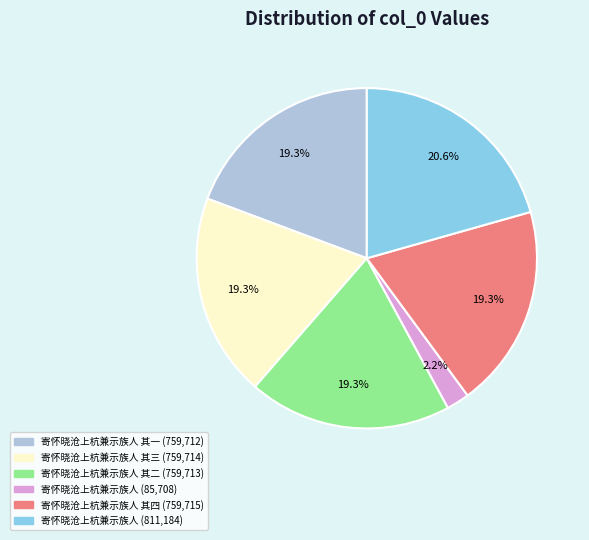

Does any single category account for the majority?

No